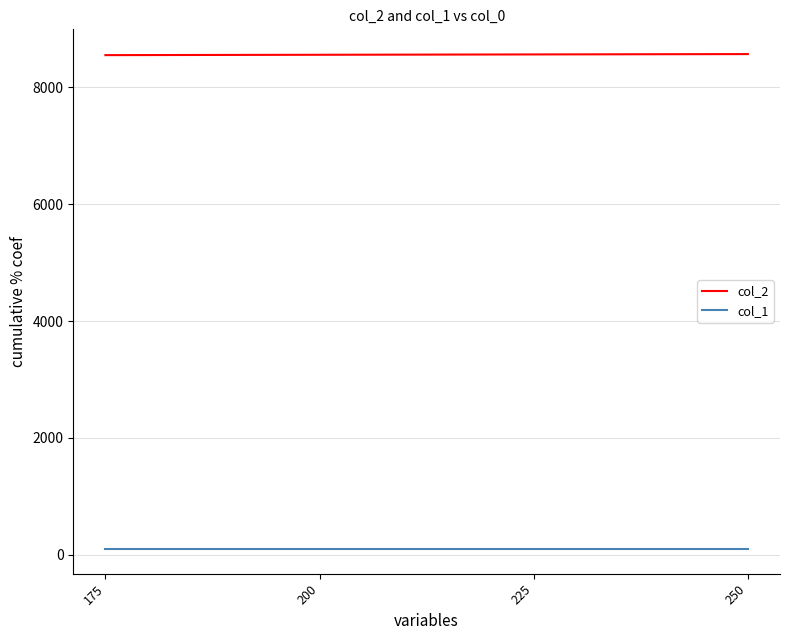

True or false: col_2 has more than 1 points higher than both neighbors.

False